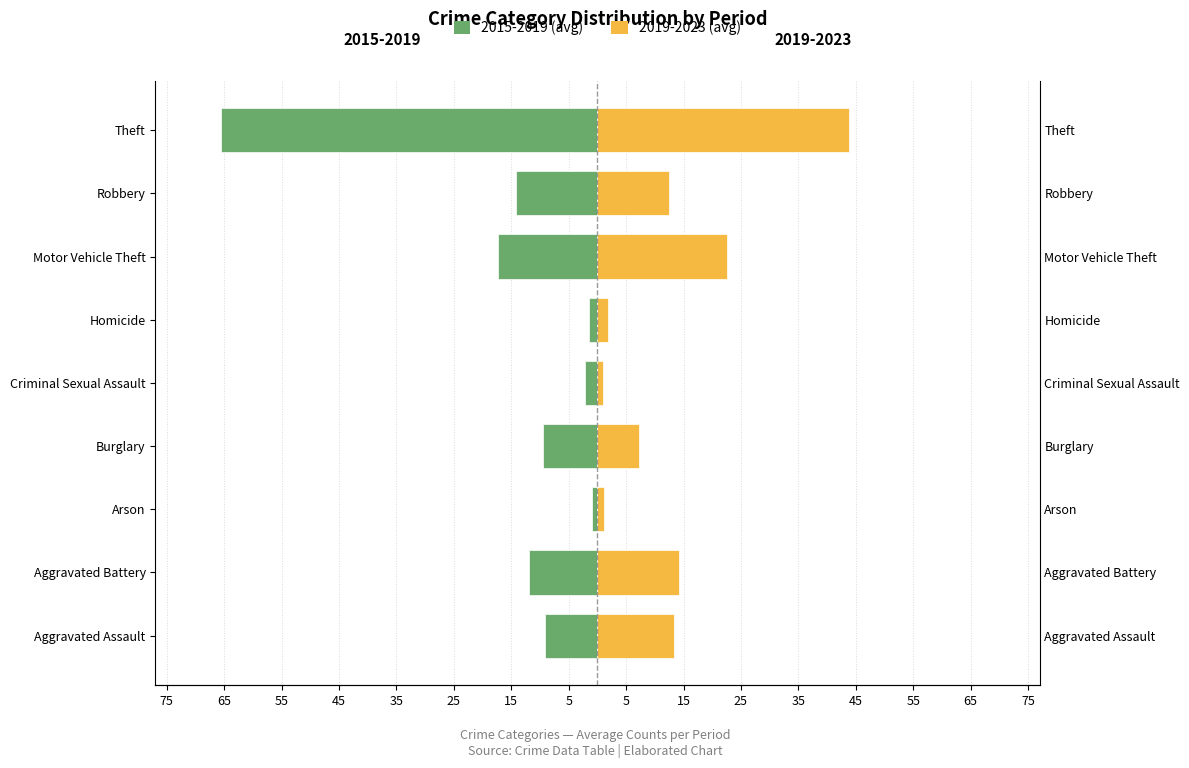

Reading left to right, transcribe all the data shown in this chart.

2015-2019 (avg): -9.2	-12.0	-1.0	-9.4	-2.2	-1.4	-17.4	-14.2	-65.6
2019-2023 (avg): 13.4	14.2	1.2	7.2	1.0	1.8	22.6	12.4	43.8